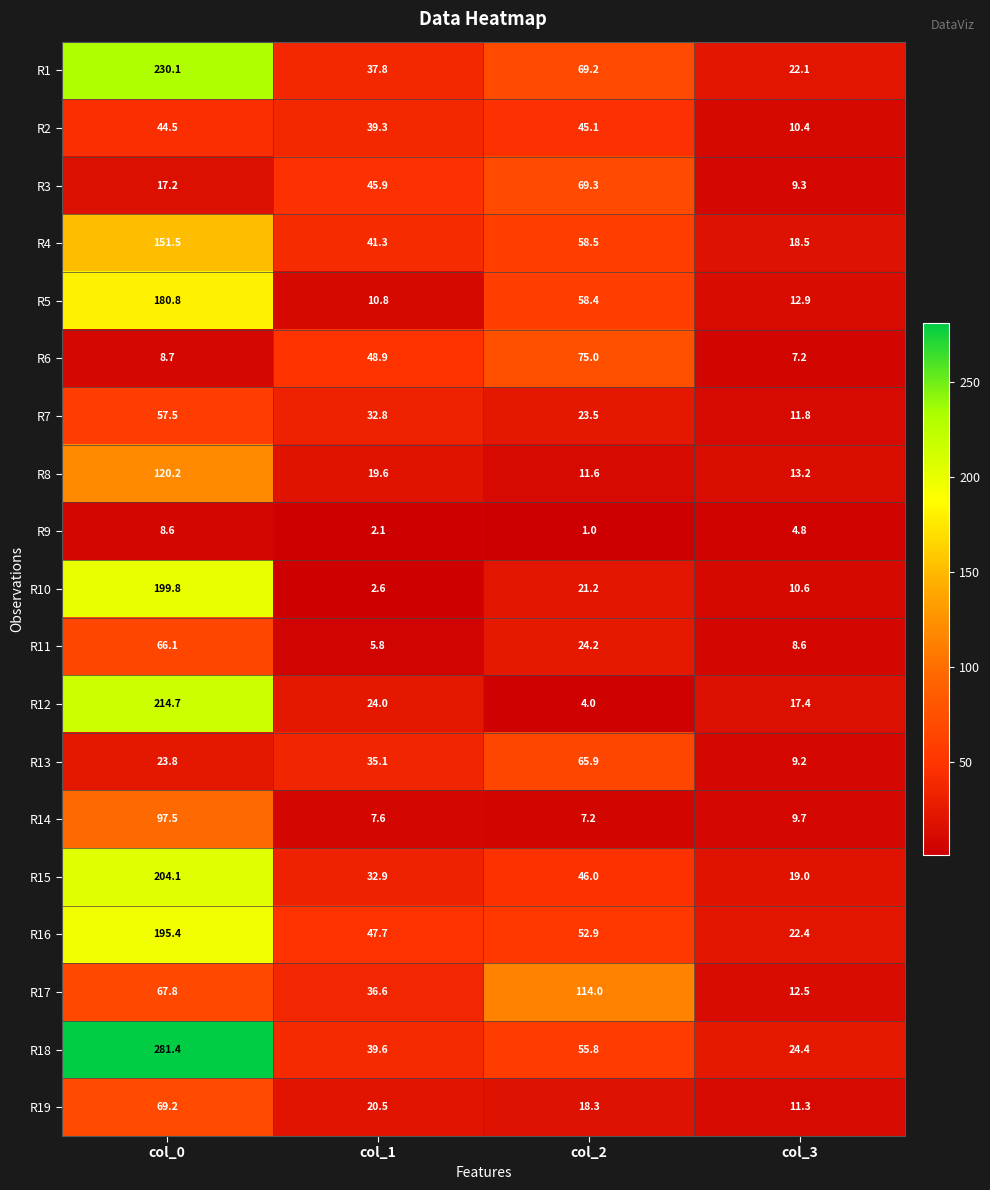

Which series has the largest range (max minus min)?

R18